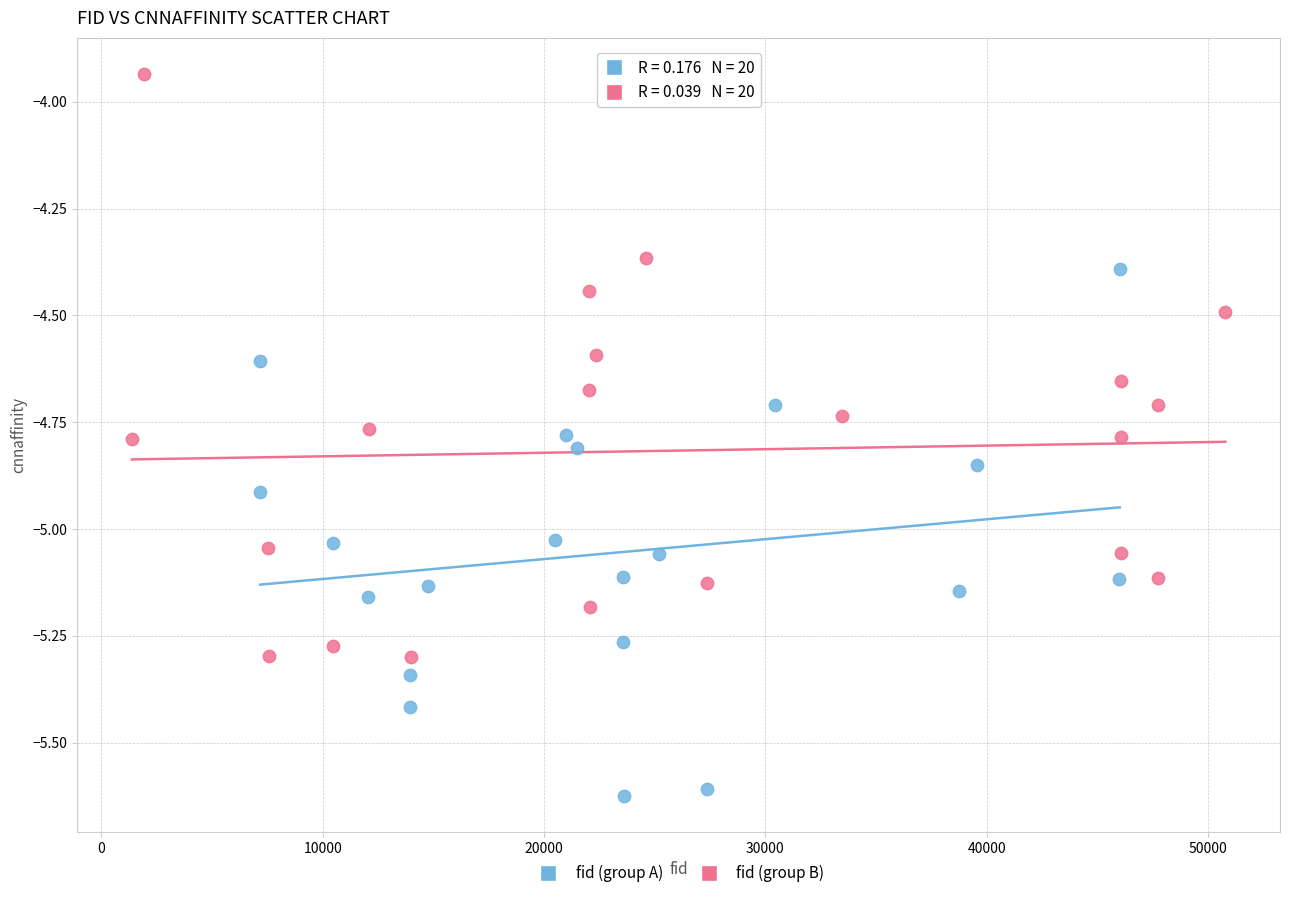

Which series has the largest Y range (max minus min)?

fid (group B)